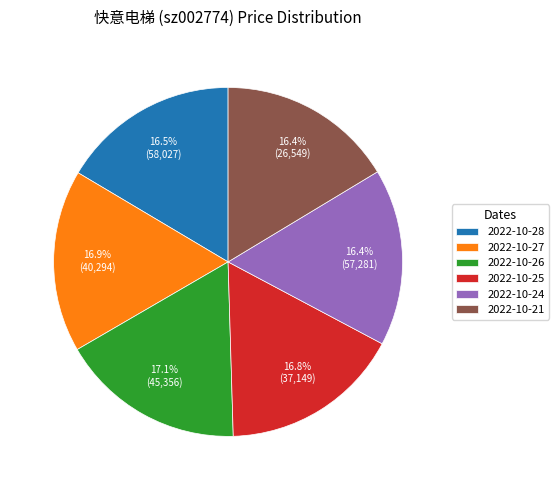

What percentage is the 2022-10-24 slice, to the nearest percent?

16%